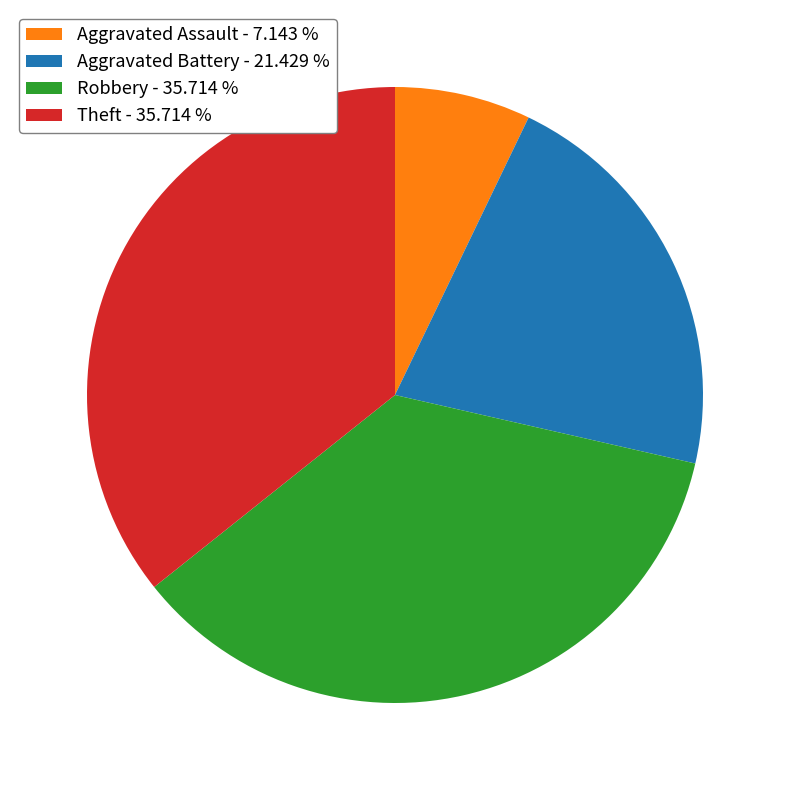

Approximately how many times larger is the value at Aggravated Battery compared to Robbery?

0.6